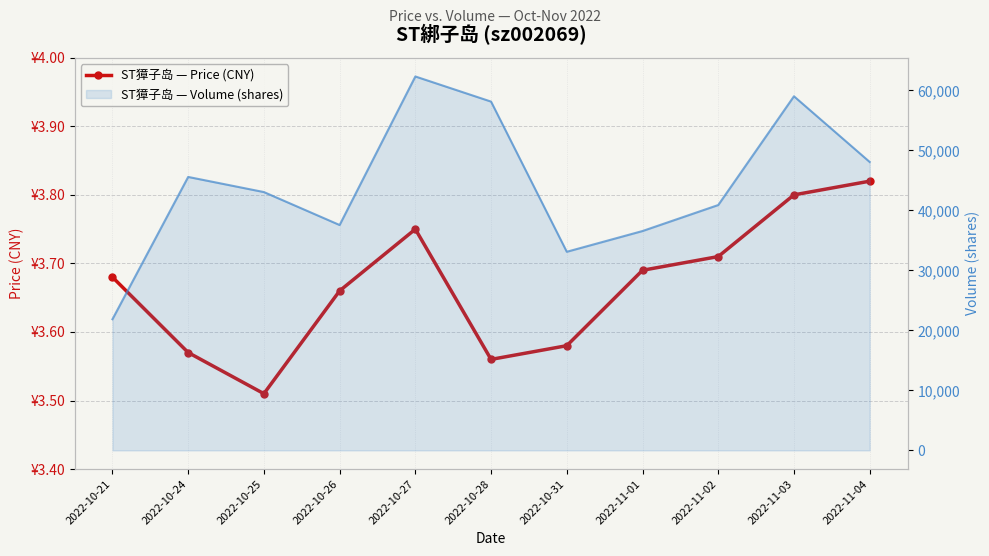

Where is the first local maximum for volume?

2022-10-24